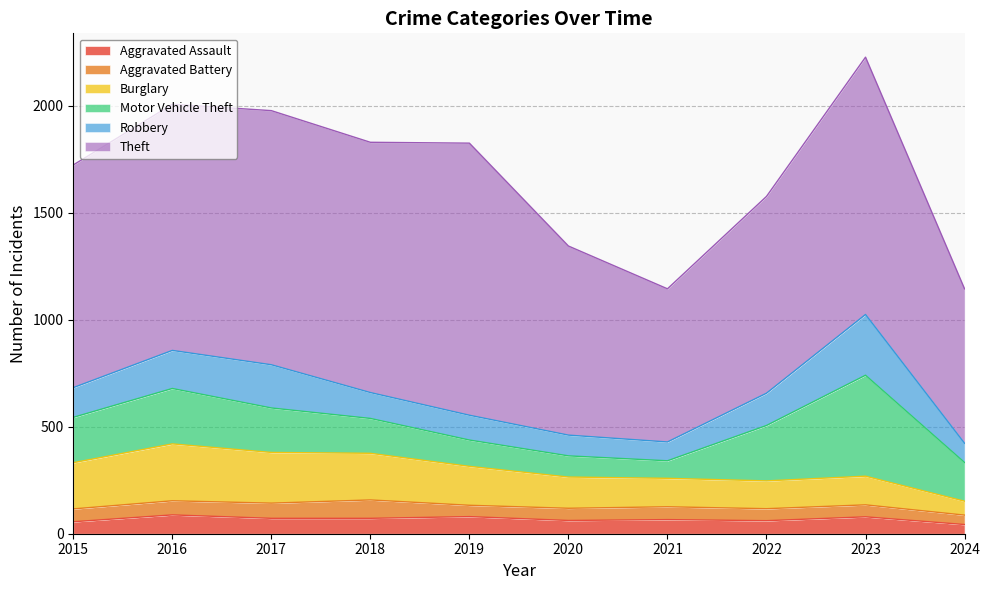

How many interior local valleys does the Robbery series have?

1